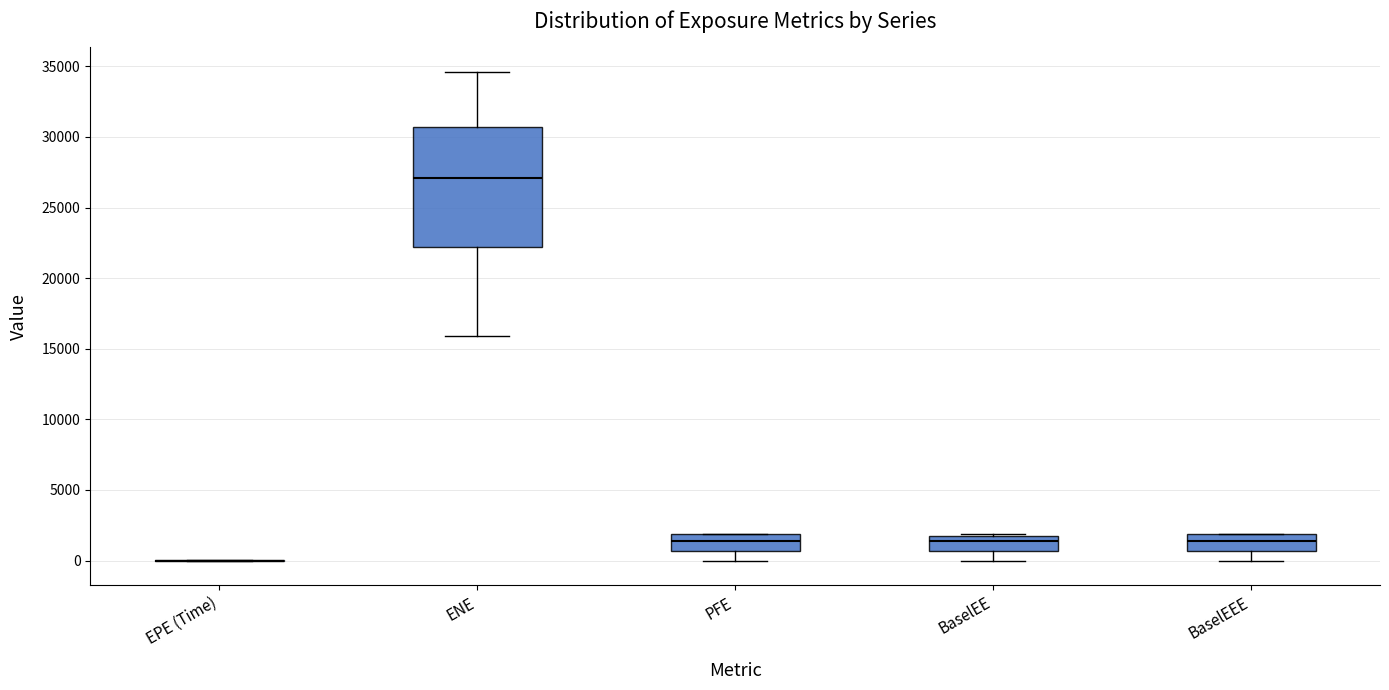

Reading left to right, transcribe this box plot: for each box, give where its median line is, the range the box spans, and where its two whiskers end, as read against the y-axis. The values are not printed on the chart, so give them approximately, as read against the axis.

EPE (Time): box collapsed to a line at 0, whiskers 0 to 0
ENE: median 27000, box 22000 to 30500, whiskers 16000 to 34500
PFE: median 1500, box 500 to 2000, whiskers 0 to 2000
BaselEE: median 1500 (just below the box's upper edge), box 500 to 1500, whiskers 0 to 2000
BaselEEE: median 1500, box 500 to 2000, whiskers 0 to 2000